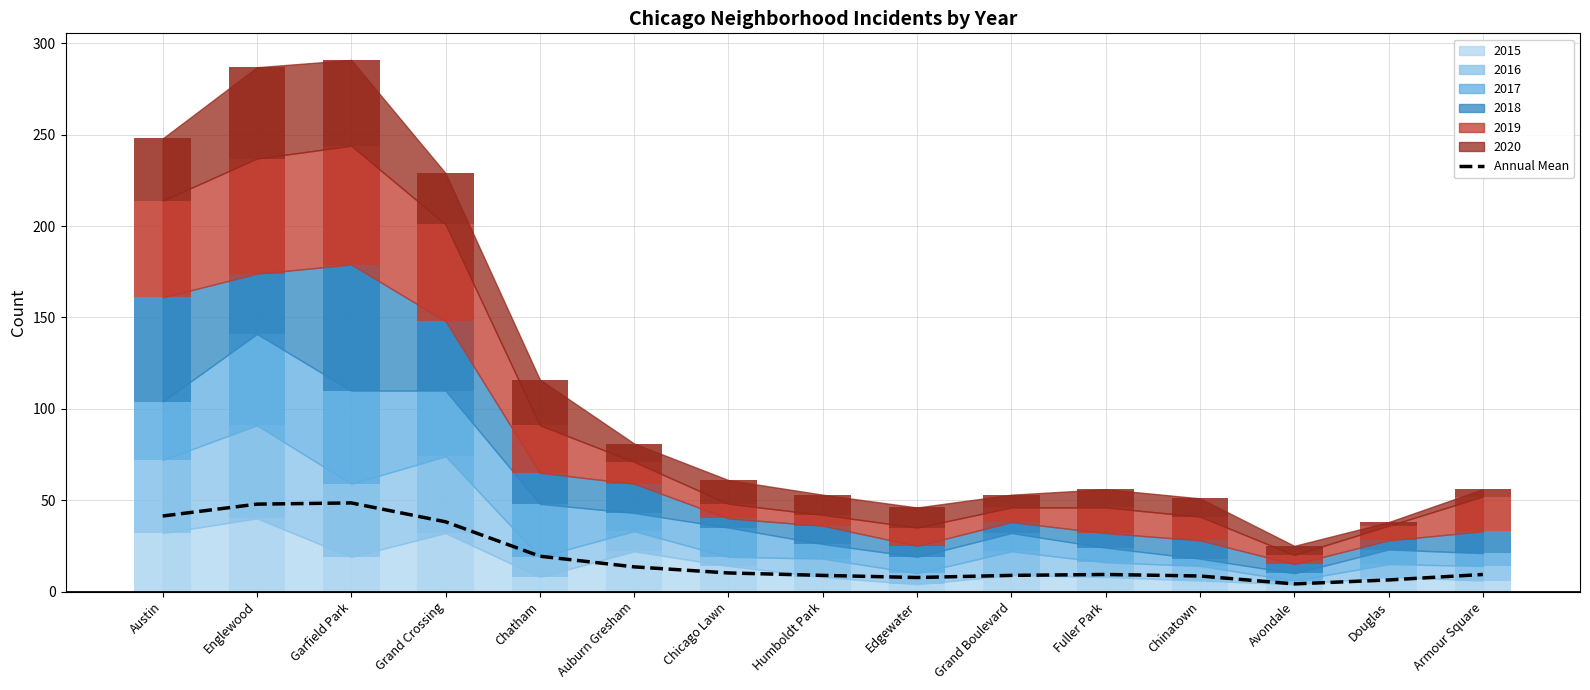

Rank the categories by value from highest to lowest.

Garfield Park, Englewood, Austin, Grand Crossing, Chatham, Auburn Gresham, Chicago Lawn, Fuller Park, Armour Square, Humboldt Park, Grand Boulevard, Chinatown, Edgewater, Douglas, Avondale